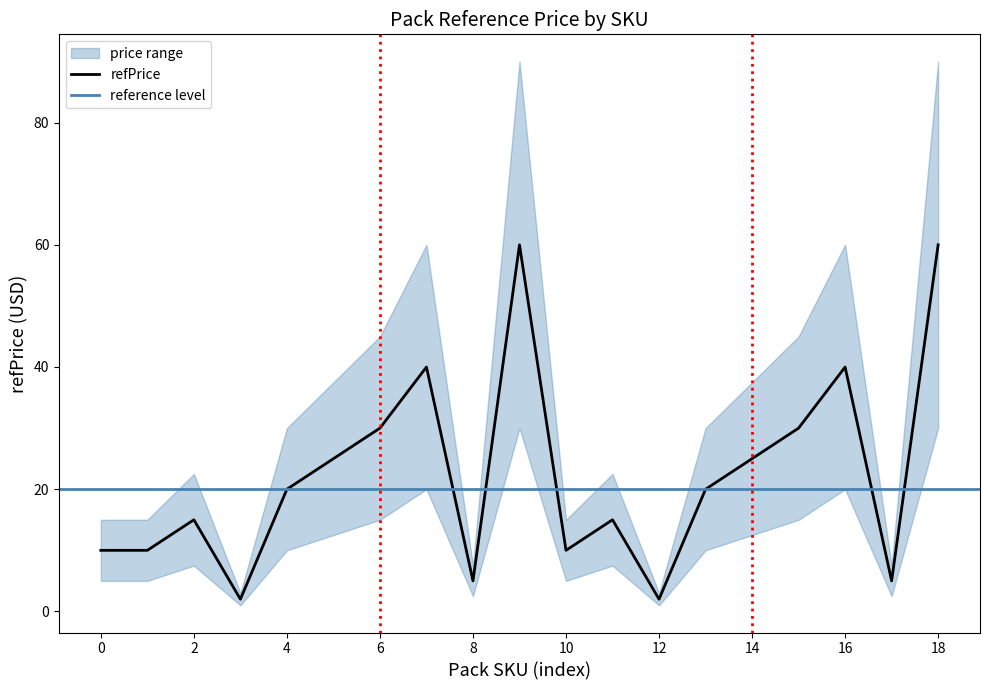

What is the maximum value for upper?

90.0